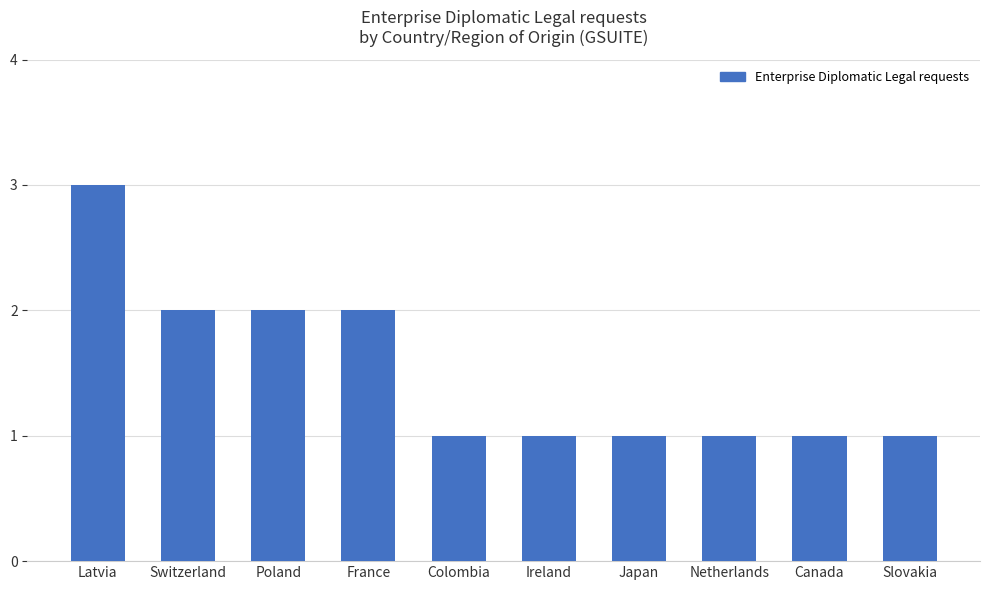

What position from the right is Colombia?

6